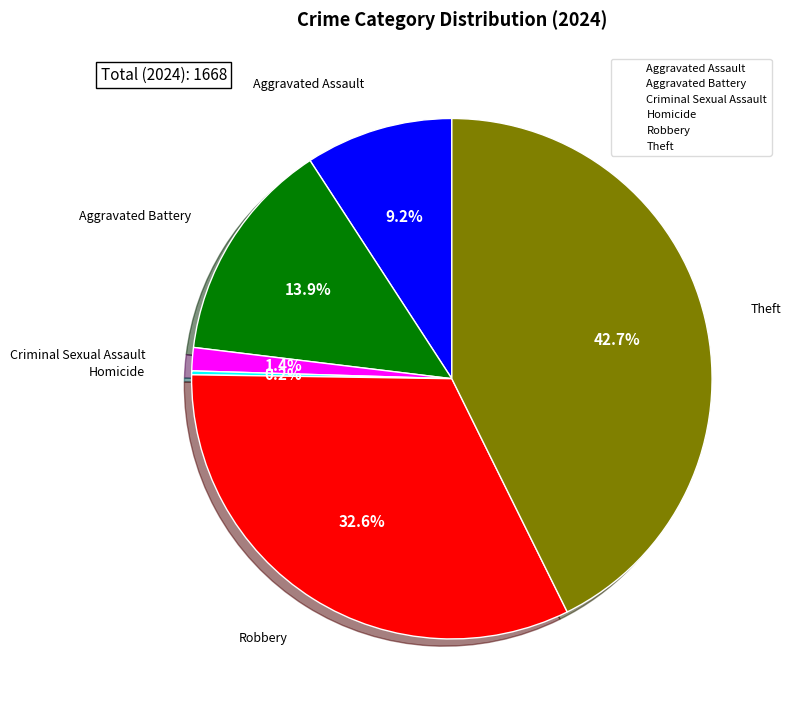

Is it true that Robbery is 33% of the pie?

True